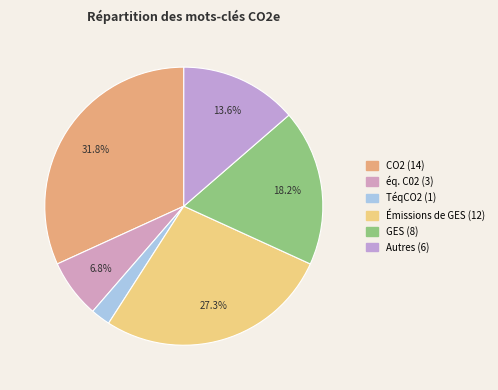

To the nearest percent, what percentage of the pie is TéqCO2?

2%